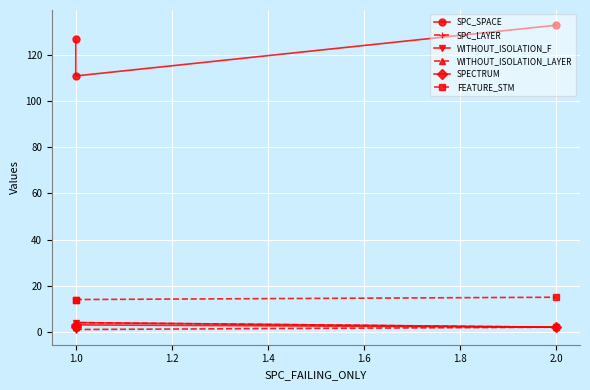

The SPC_SPACE series shows 73 at 1.0. True or false?

False